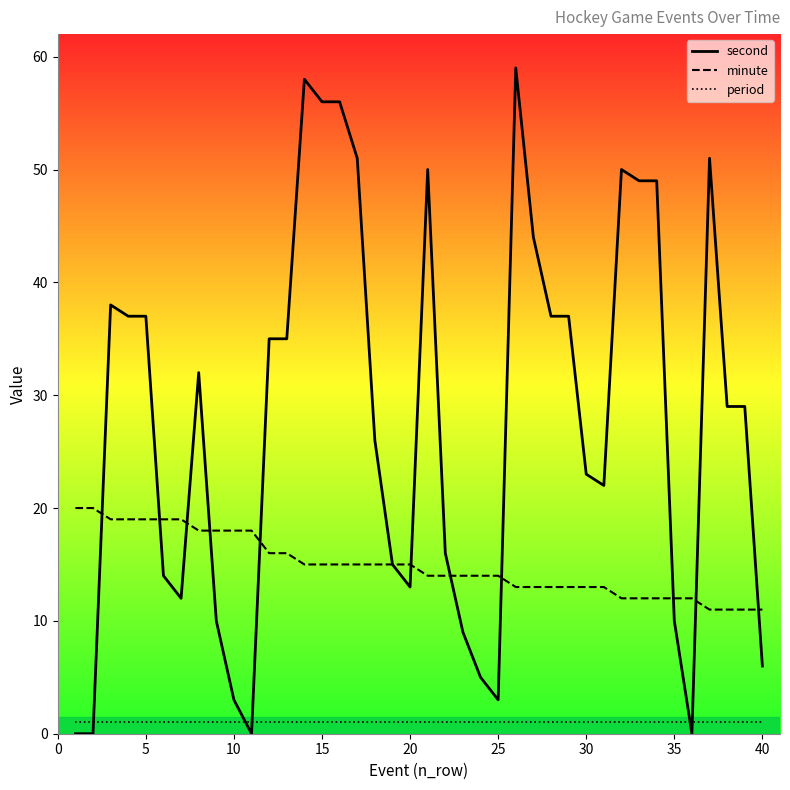

What is the value of the second point at the 13th from the left?

35